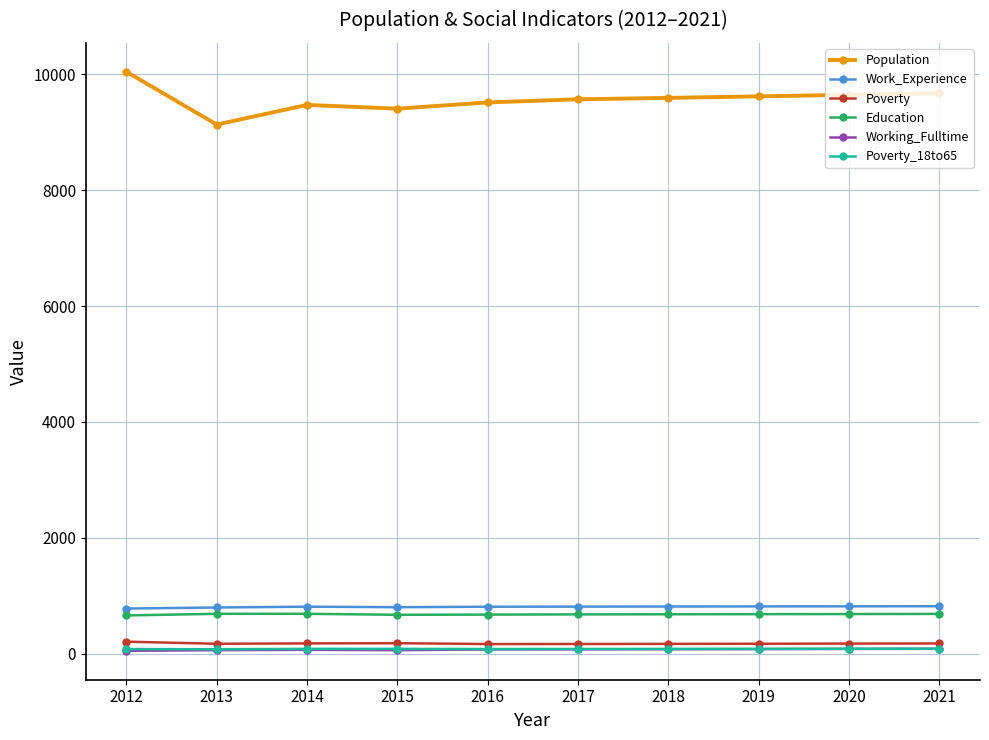

True or false: Work_Experience and Poverty intersect in this chart.

False